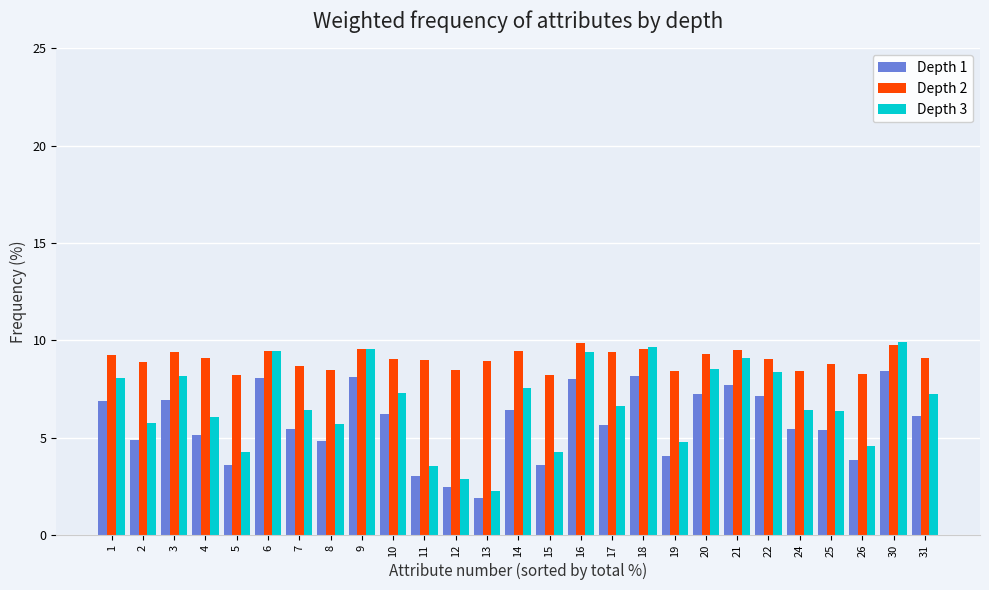

What is the sum of all Depth 1 values?

154.8